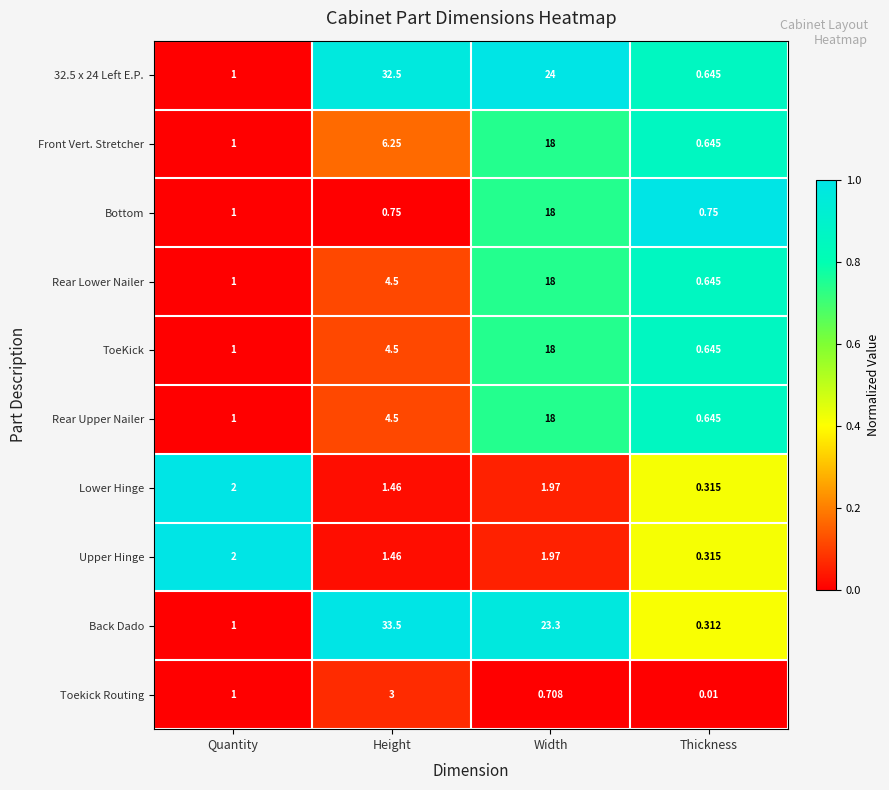

Is the value of Back Dado at Thickness greater than the value of Rear Upper Nailer at Quantity?

No